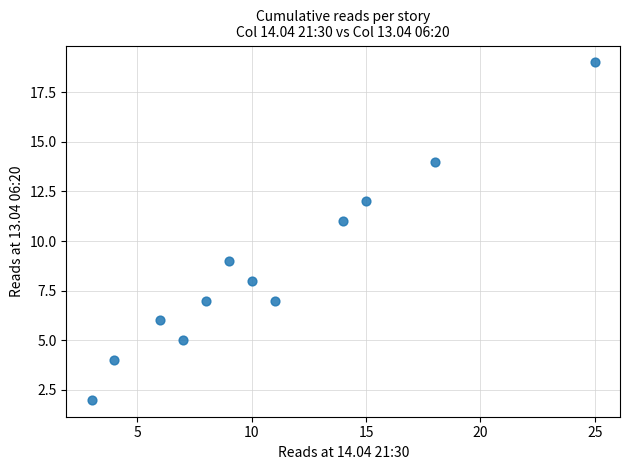

What is the range of X values (max minus min)?

22